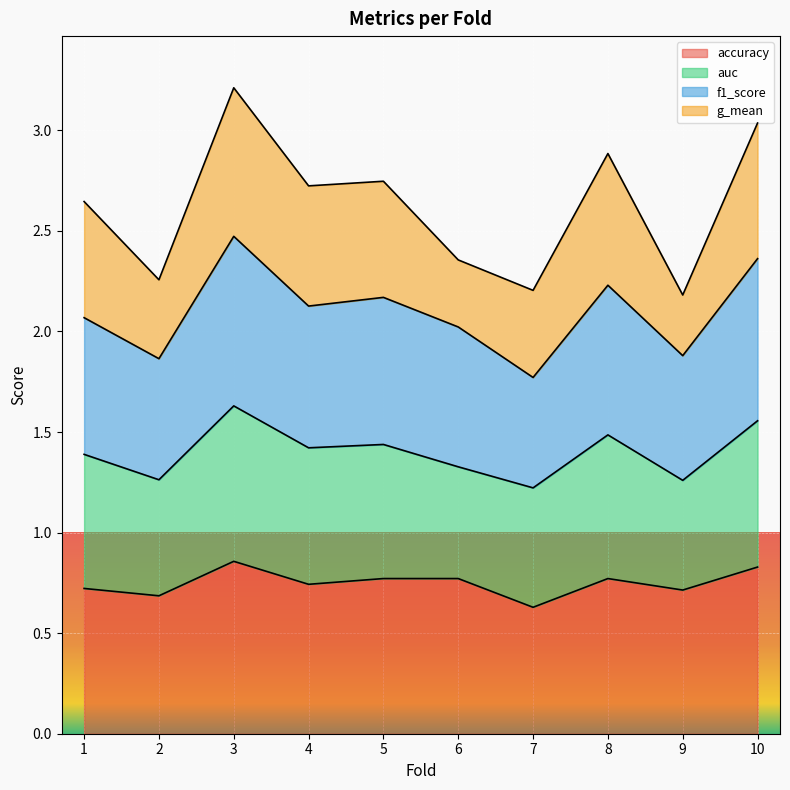

What is the total value across all series at 4?

2.7